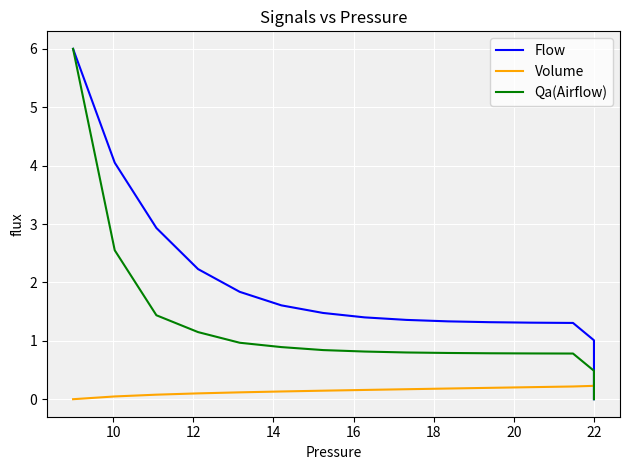

Does the chart display data point markers on the line(s)?

No